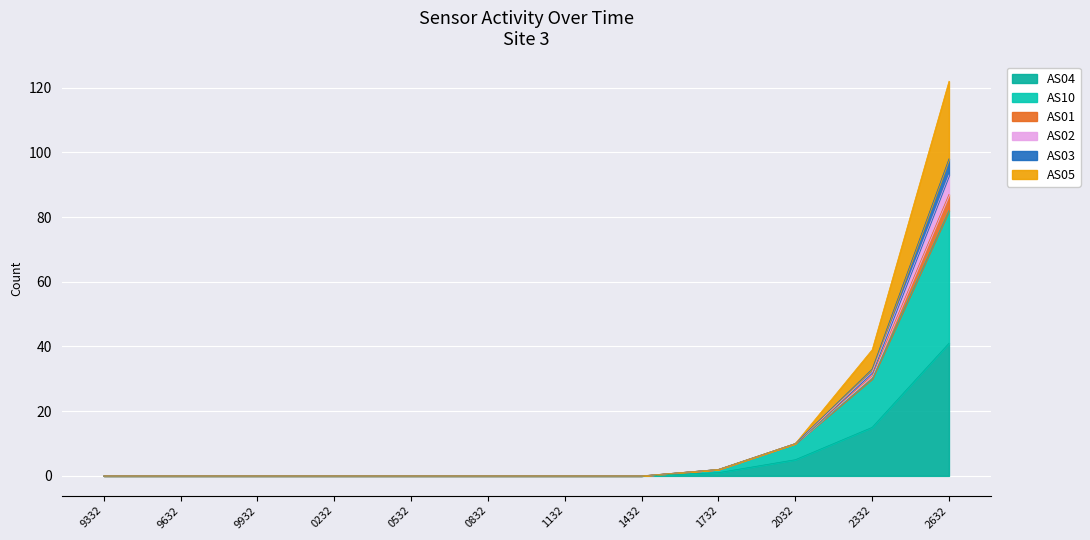

What is the value of the AS03 point at the 11th from the left?

32